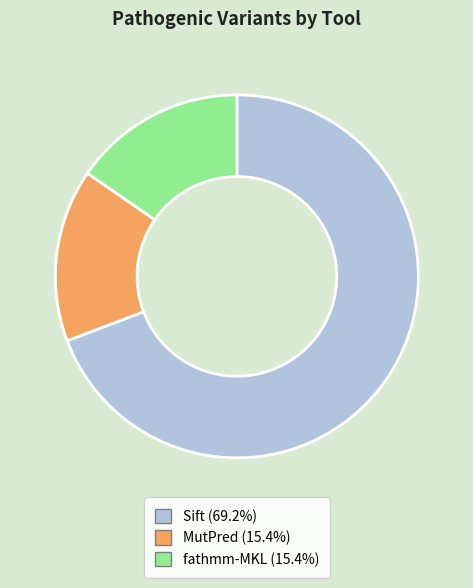

Count the number of slices in the pie.

3